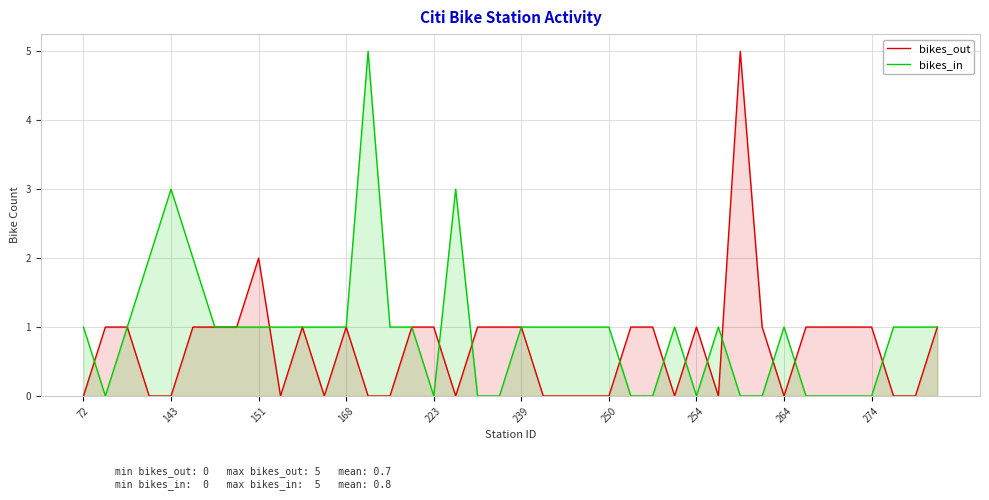

Count the bikes_in values in the range 0 to 1.

35